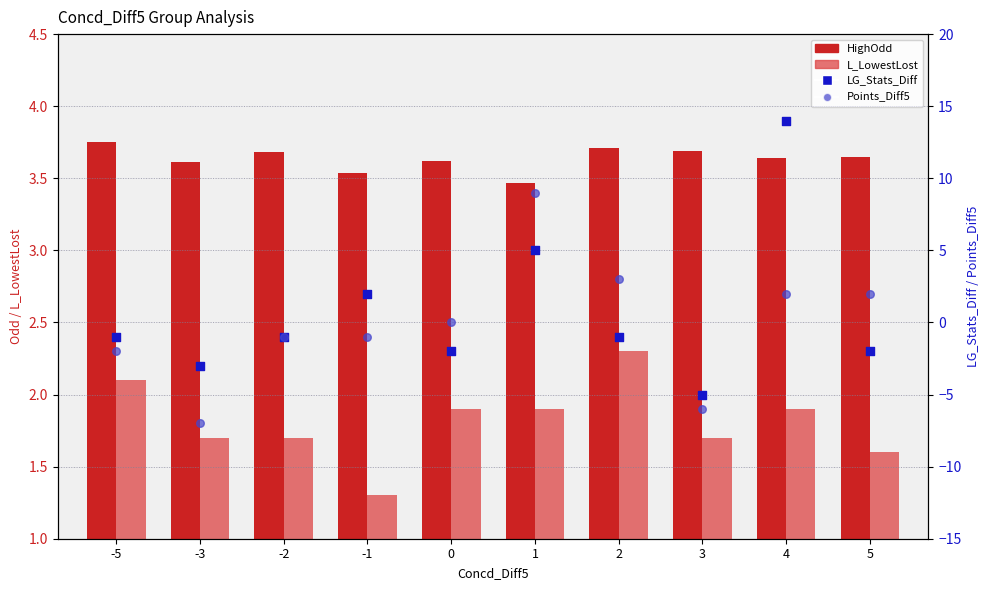

Is the value of L_LowestLost at 1 greater than the value of LG_Stats_Diff at 4?

No